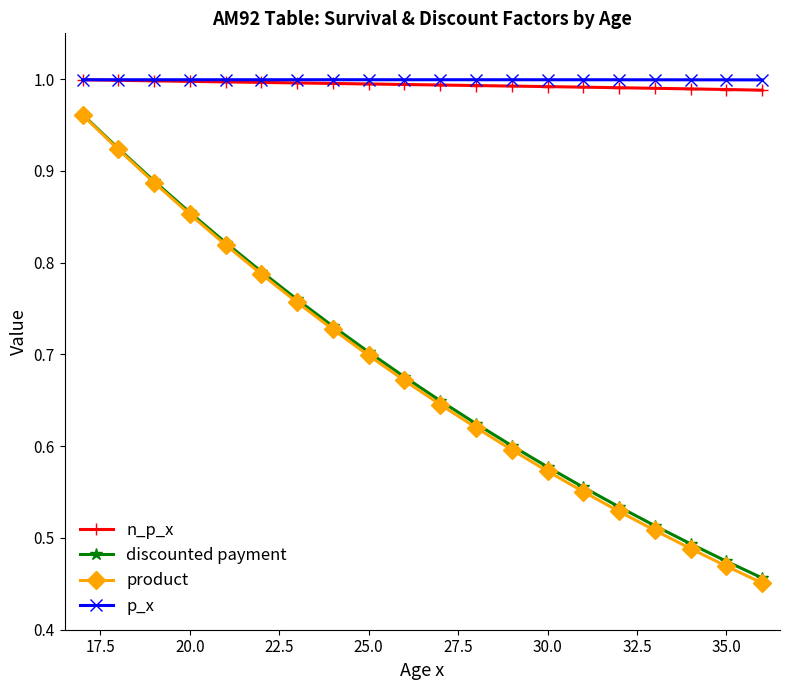

At how many categories does at least one series exceed 0?

20